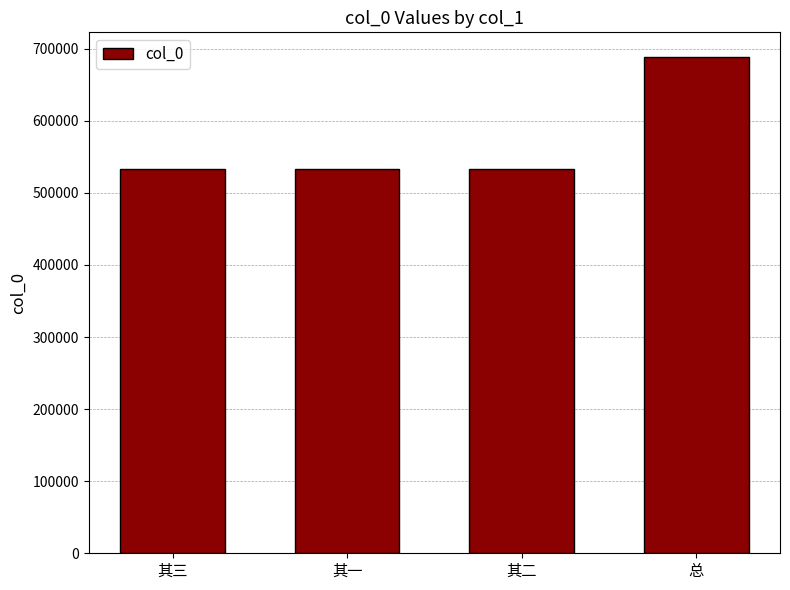

Approximately how many times larger is the value at 总 compared to 其一?

1.3